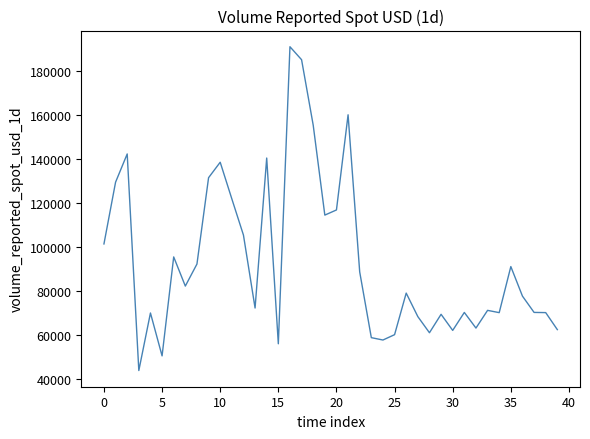

Count the number of data series in this chart.

1